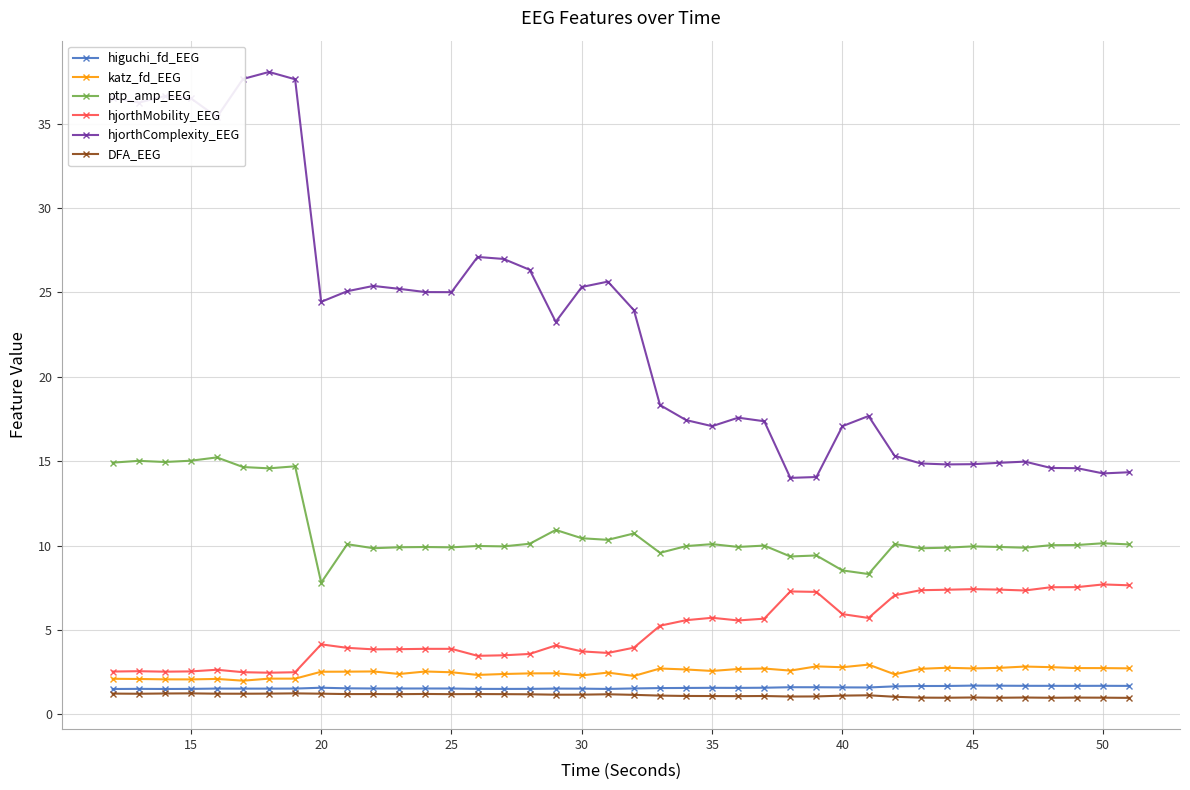

True or false: DFA_EEG has more than 1 points higher than both neighbors.

True